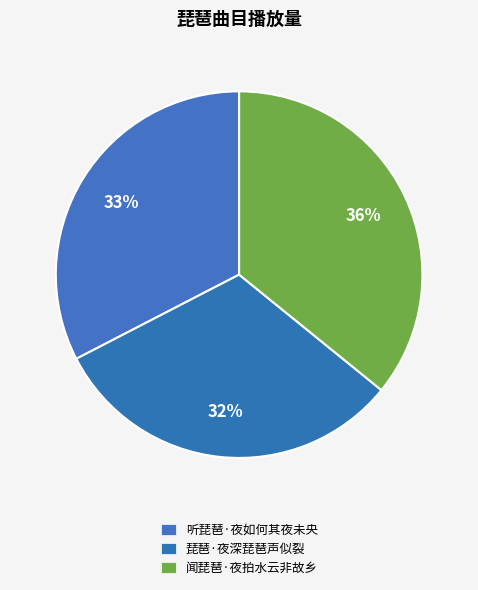

Is it true that 琵琶·夜深琵琶声似裂 is 32% of the pie?

True